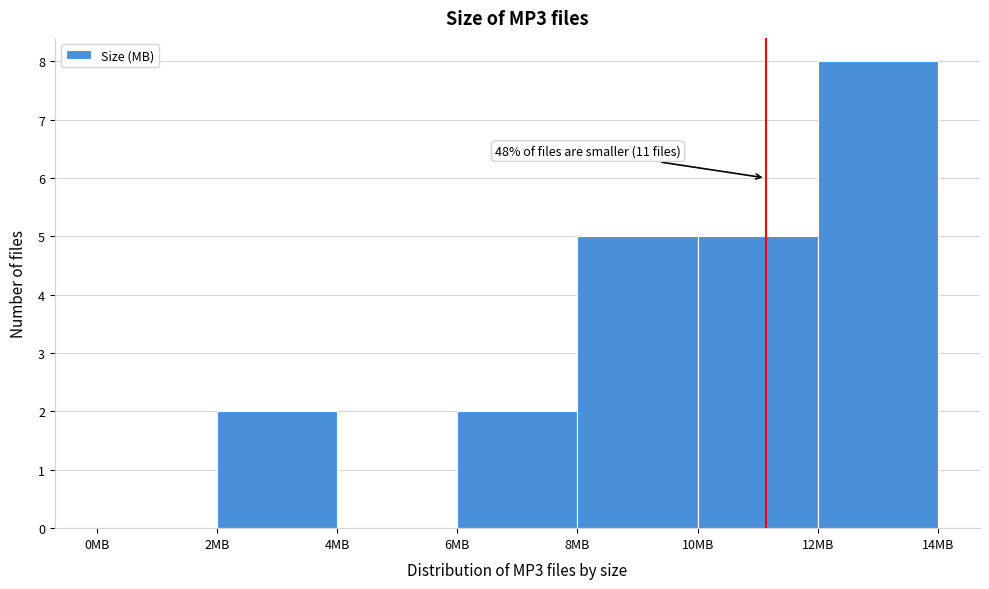

Over which range of the x-axis is the bar tallest?

12 to 14